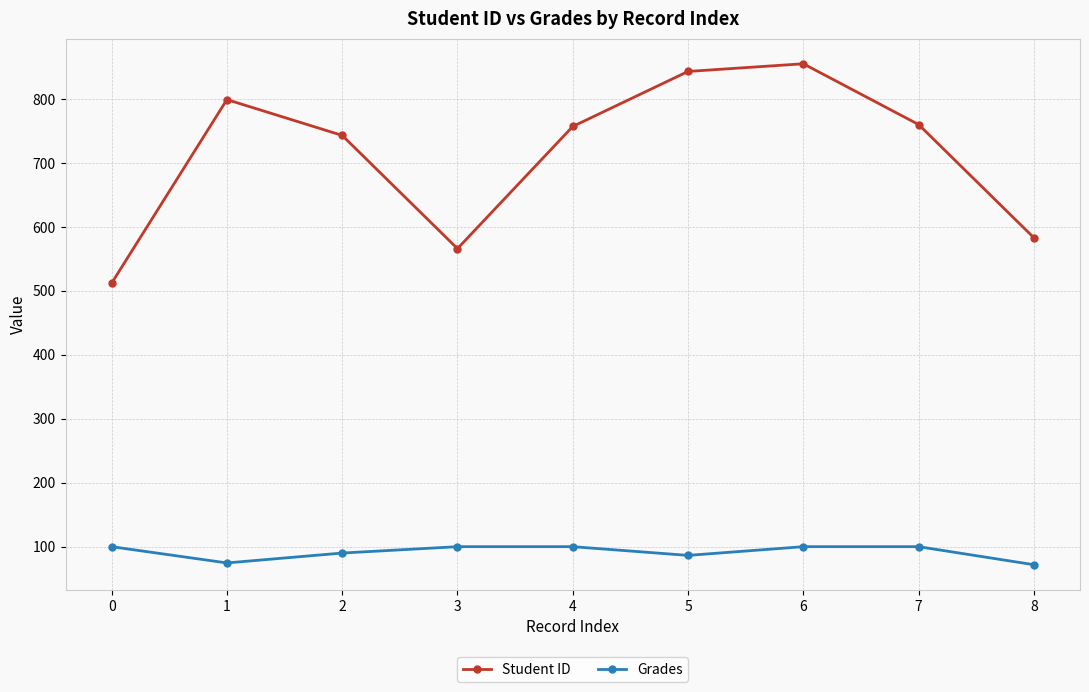

At 6, list the series in order from largest to smallest.

Student ID, Grades